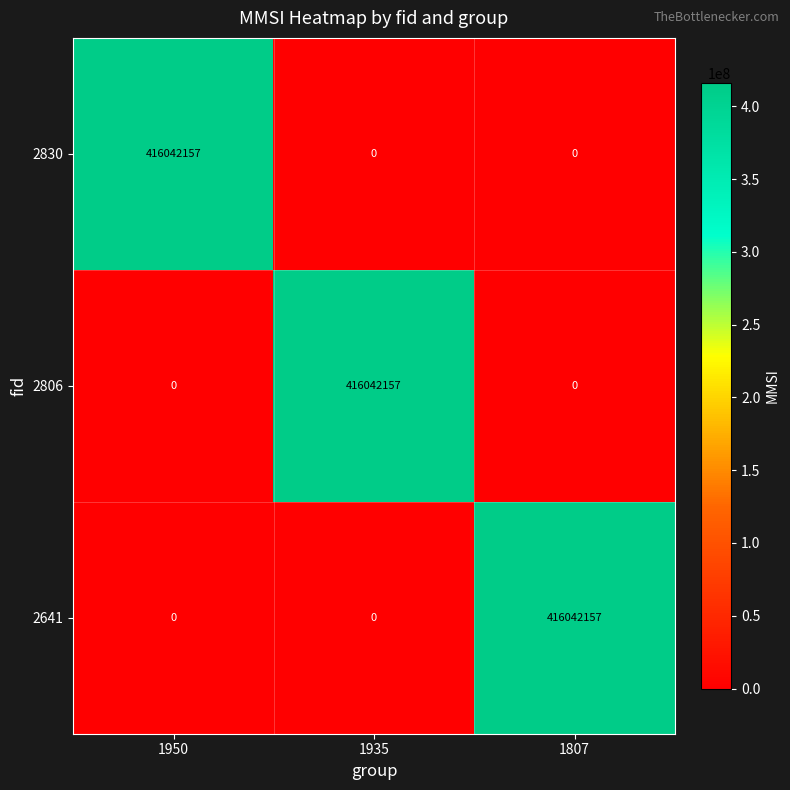

Reading right to left, what are all the values shown in this chart?

2830: 0	0	416042157
2806: 0	416042157	0
2641: 416042157	0	0